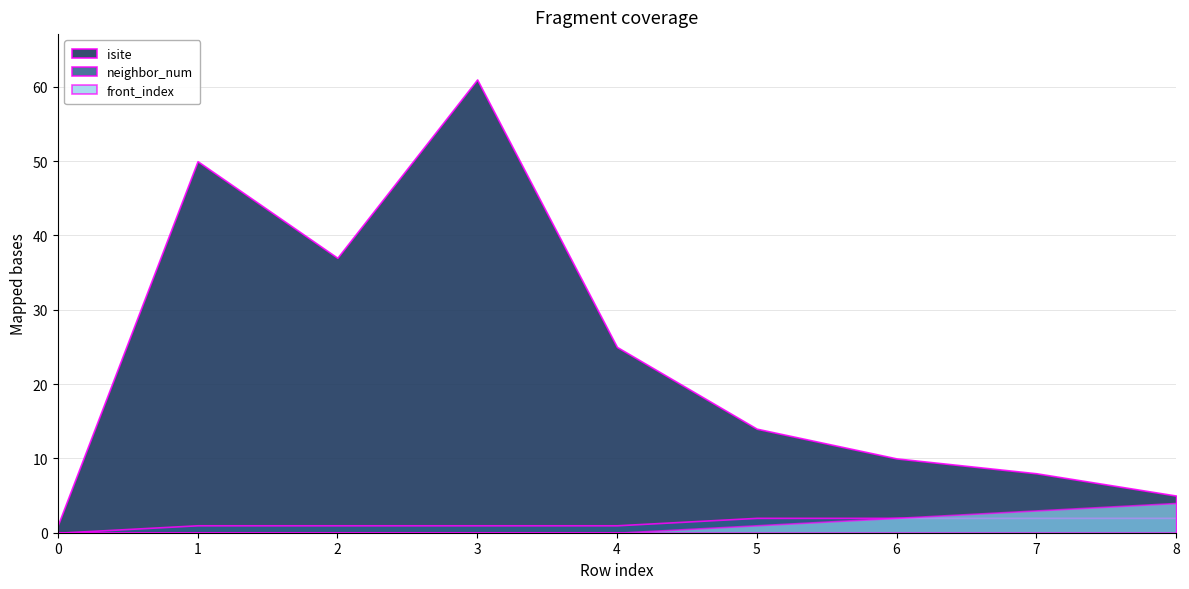

Where is front_index nearest to the value 2?

6